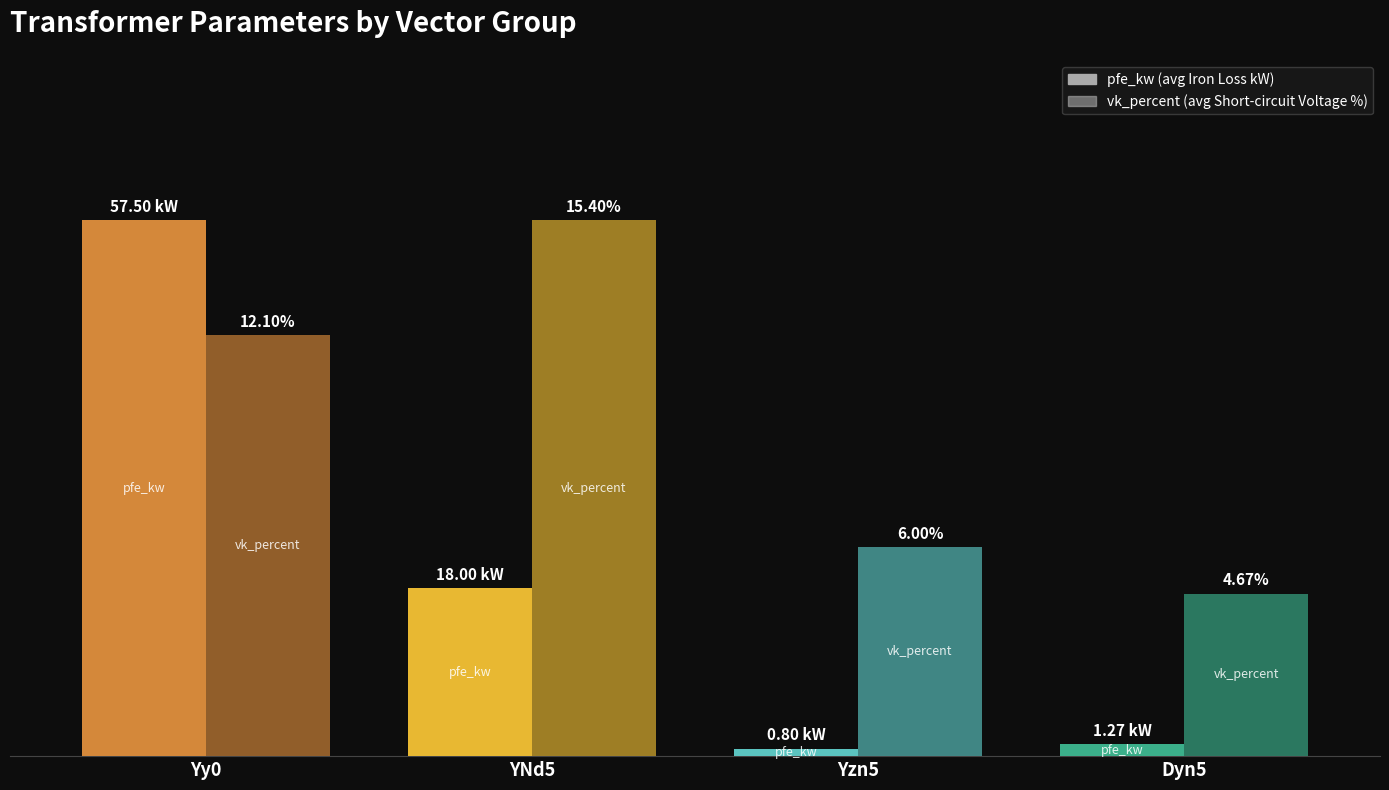

Are the bars grouped side by side (vs. stacked)?

Yes